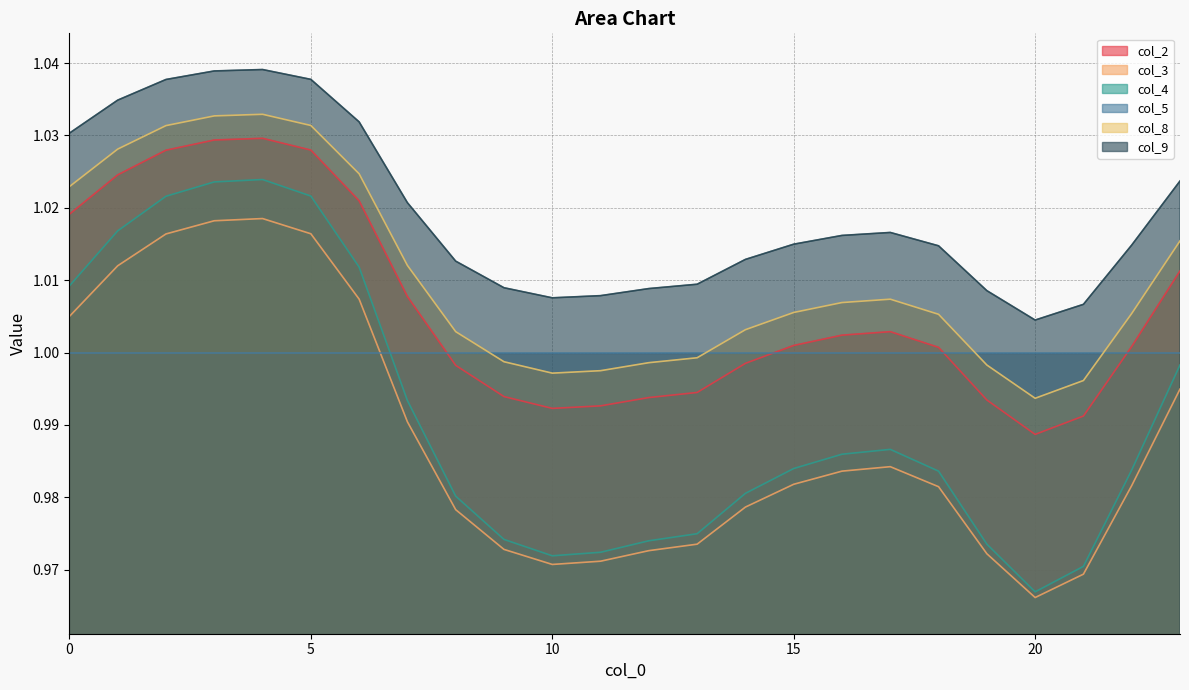

List the labels in order of col_9 value, largest first.

4, 3, 5, 2, 1, 6, 0, 23, 7, 17, 16, 15, 22, 18, 14, 8, 13, 9, 12, 19, 11, 10, 21, 20